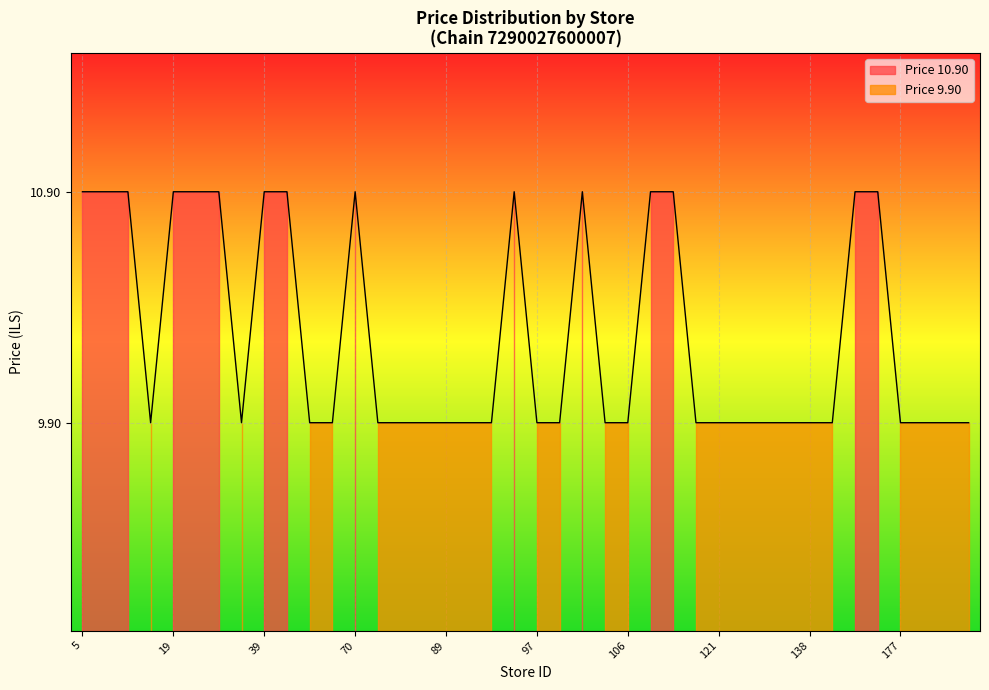

True or false: Price 10.90 and Price 9.90 cross at least once.

False